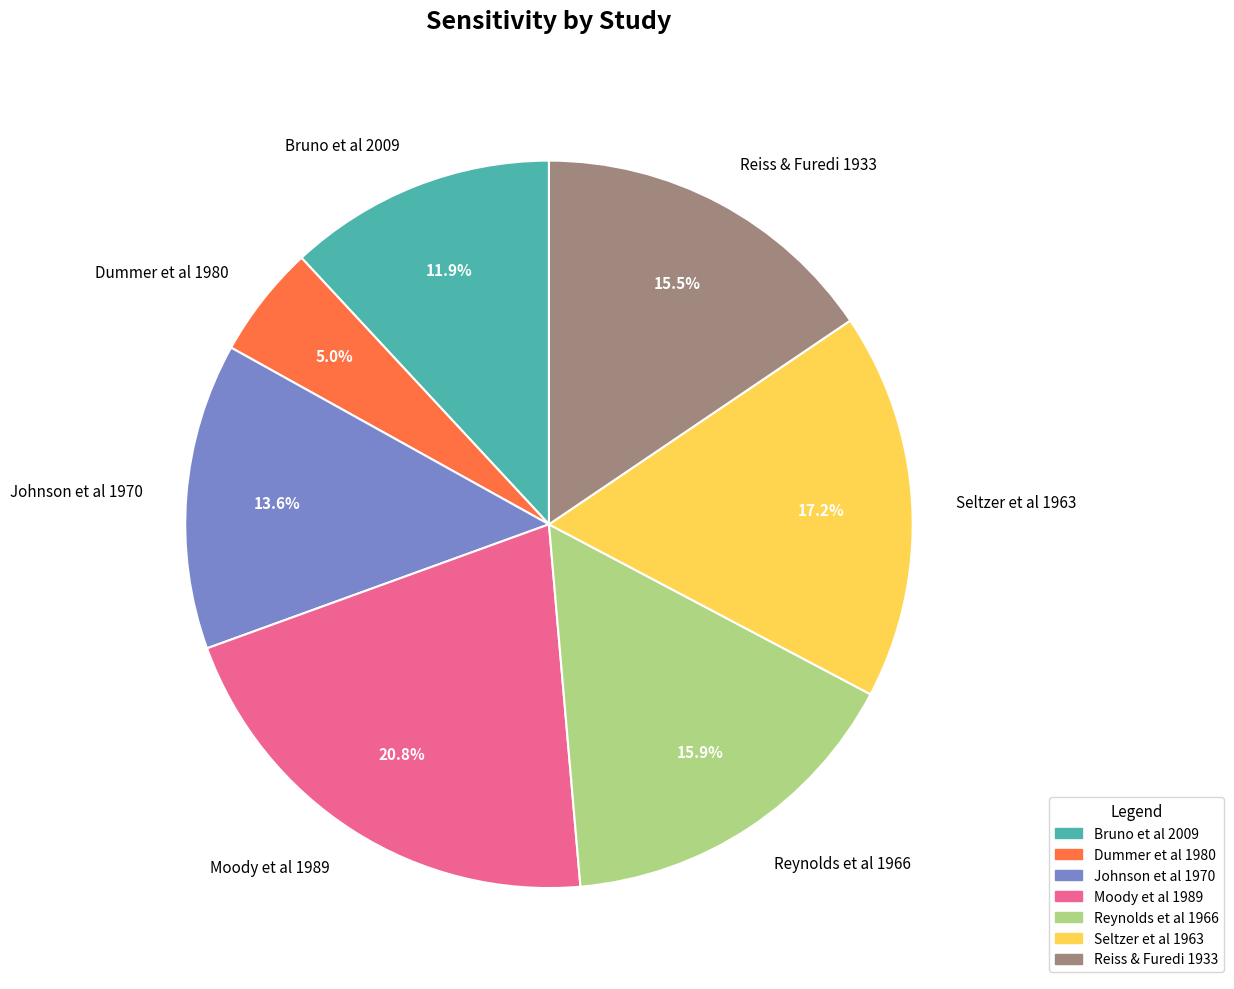

Which slice is the largest?

Moody et al 1989